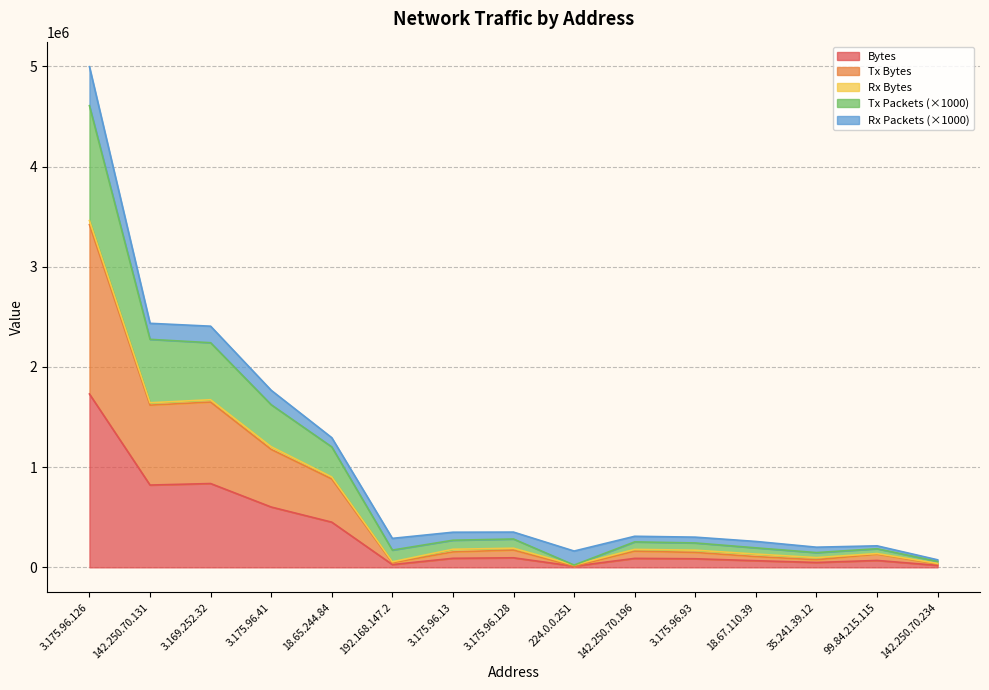

Does the chart have visible grid lines?

Yes